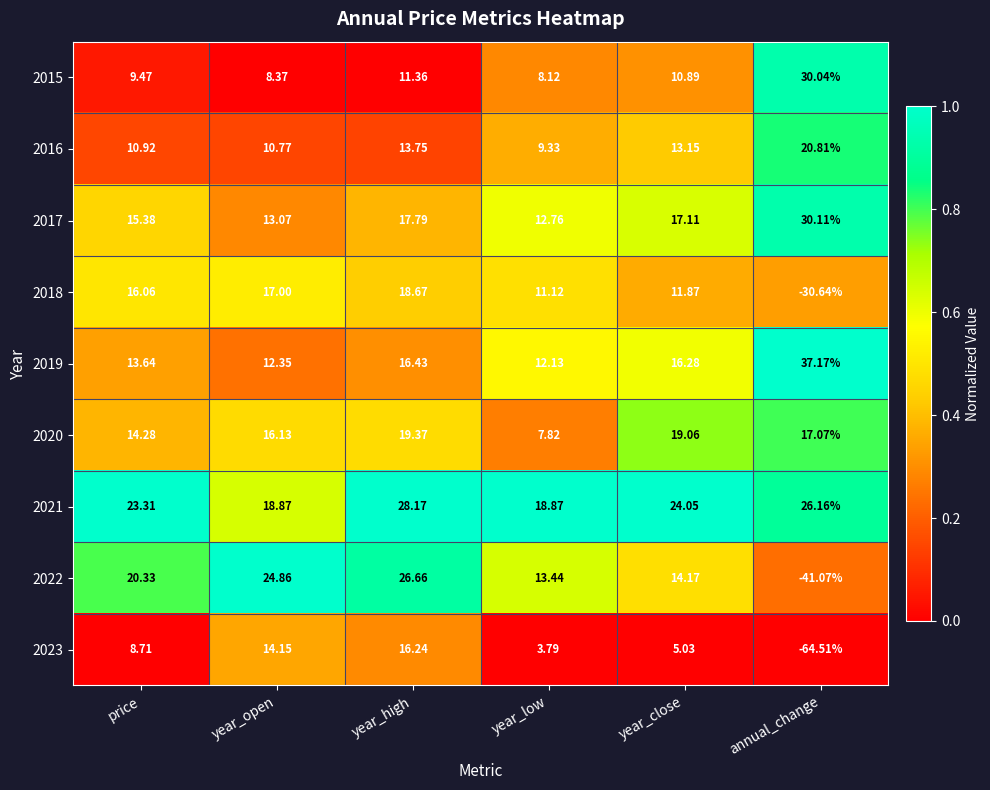

What is the total value across all series at annual_change?

25.1